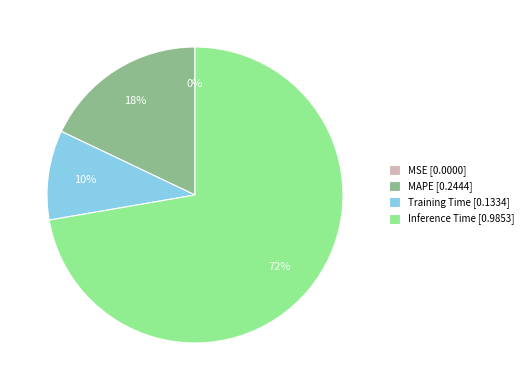

Is it true that MAPE is 26% of the pie?

False